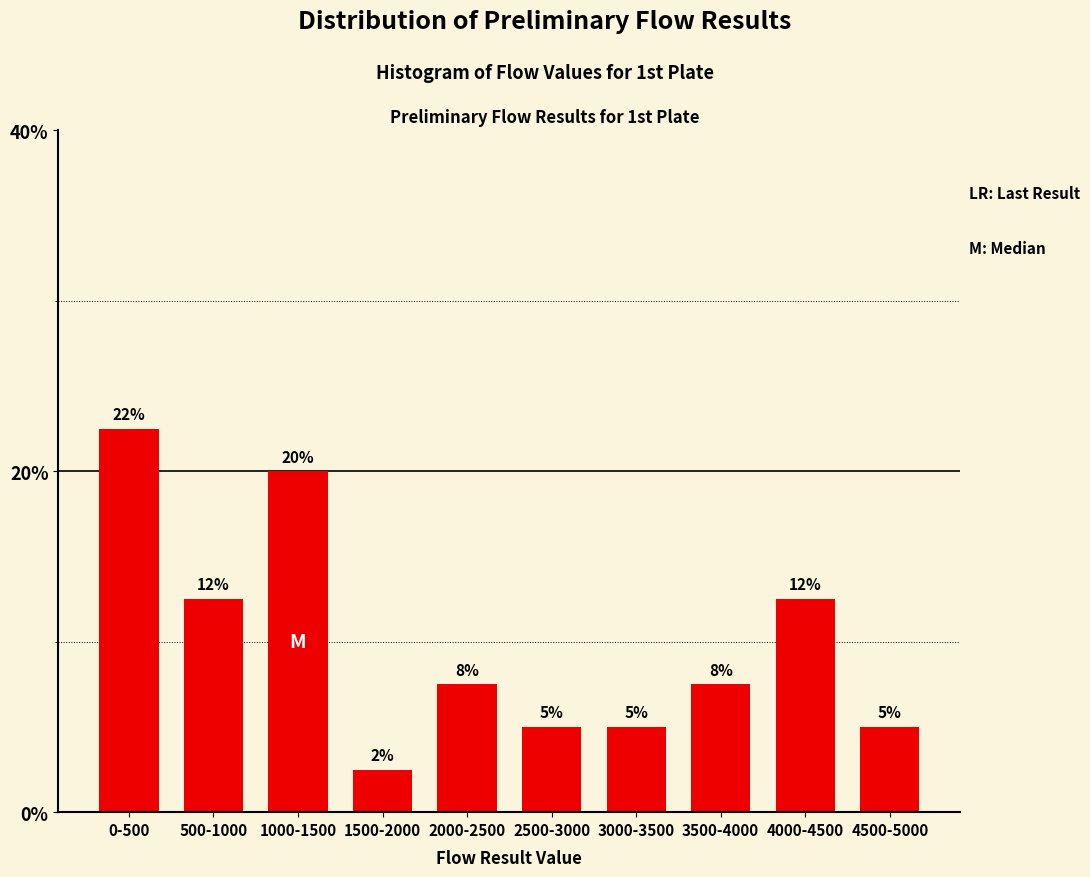

Does the chart contain any negative values?

No